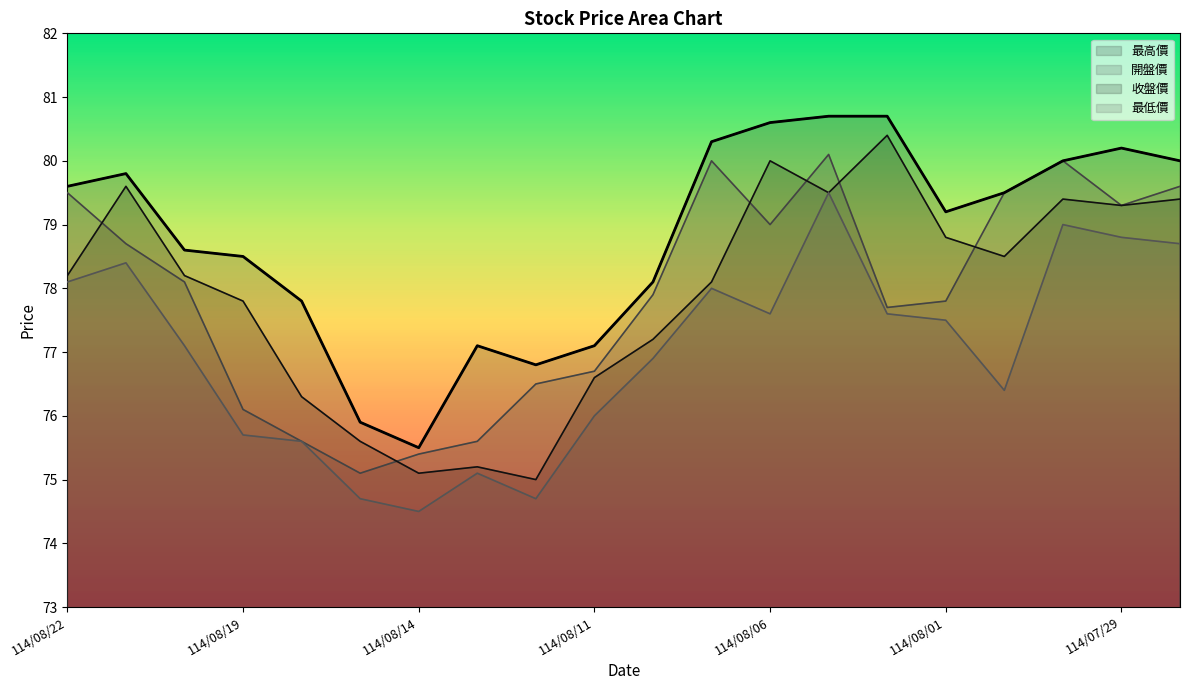

The value of 最高價 at 114/08/01 is 30.6. True or false?

False